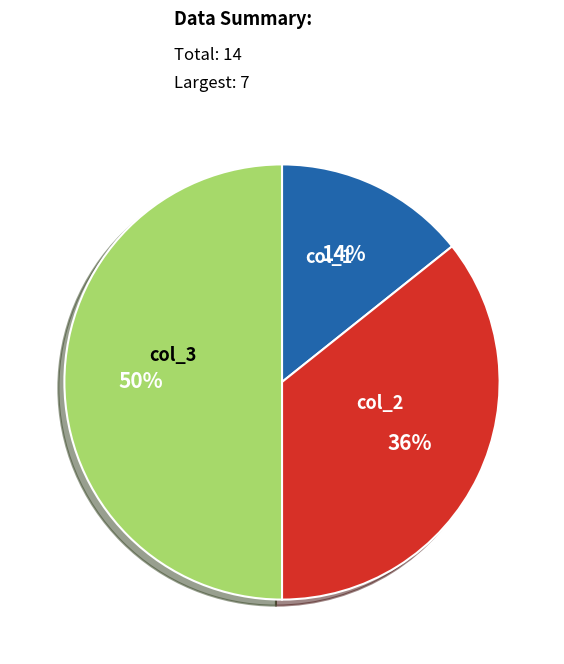

What is the largest slice in the pie chart?

col_3